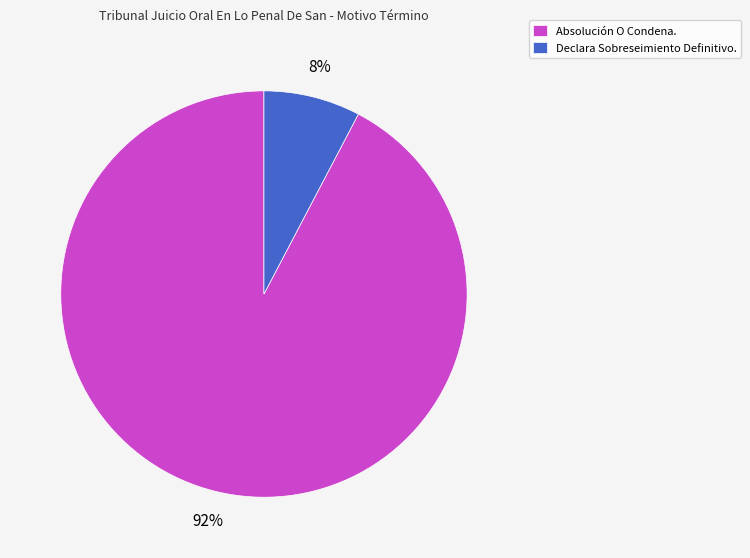

The Absolución O Condena. slice represents 92% of the pie. True or false?

True